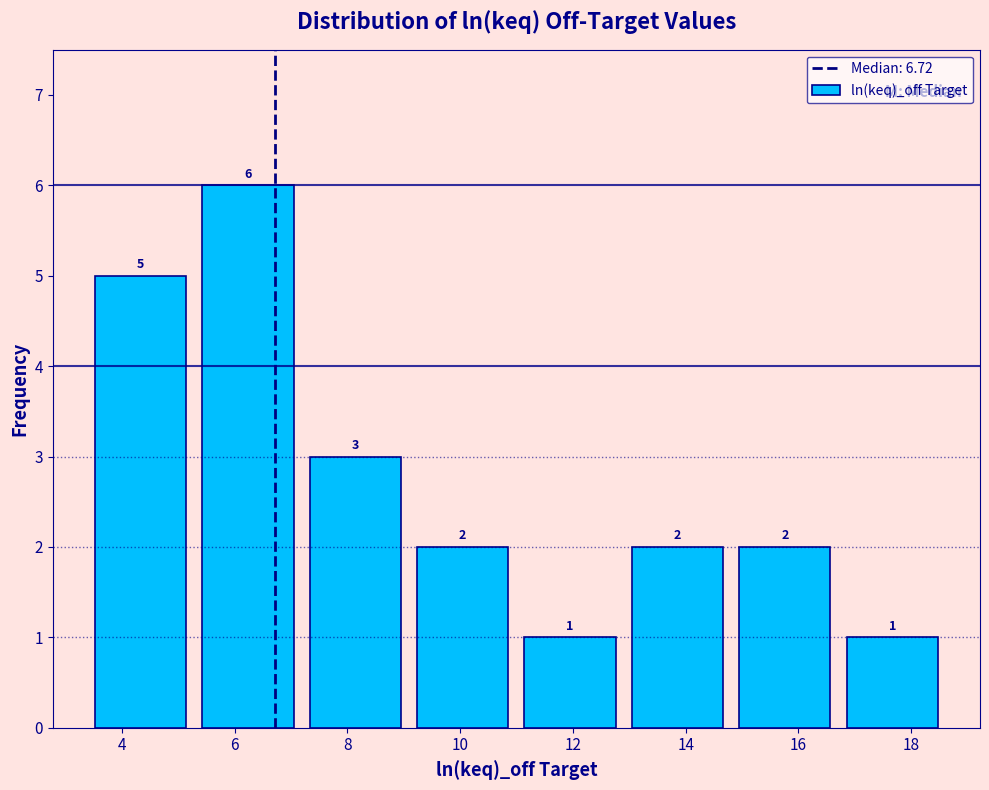

How tall is the bar that spans 9.0 to 11.0 on the x-axis? The bar edges are not printed on the chart, so give them approximately, as read against the axis.

2